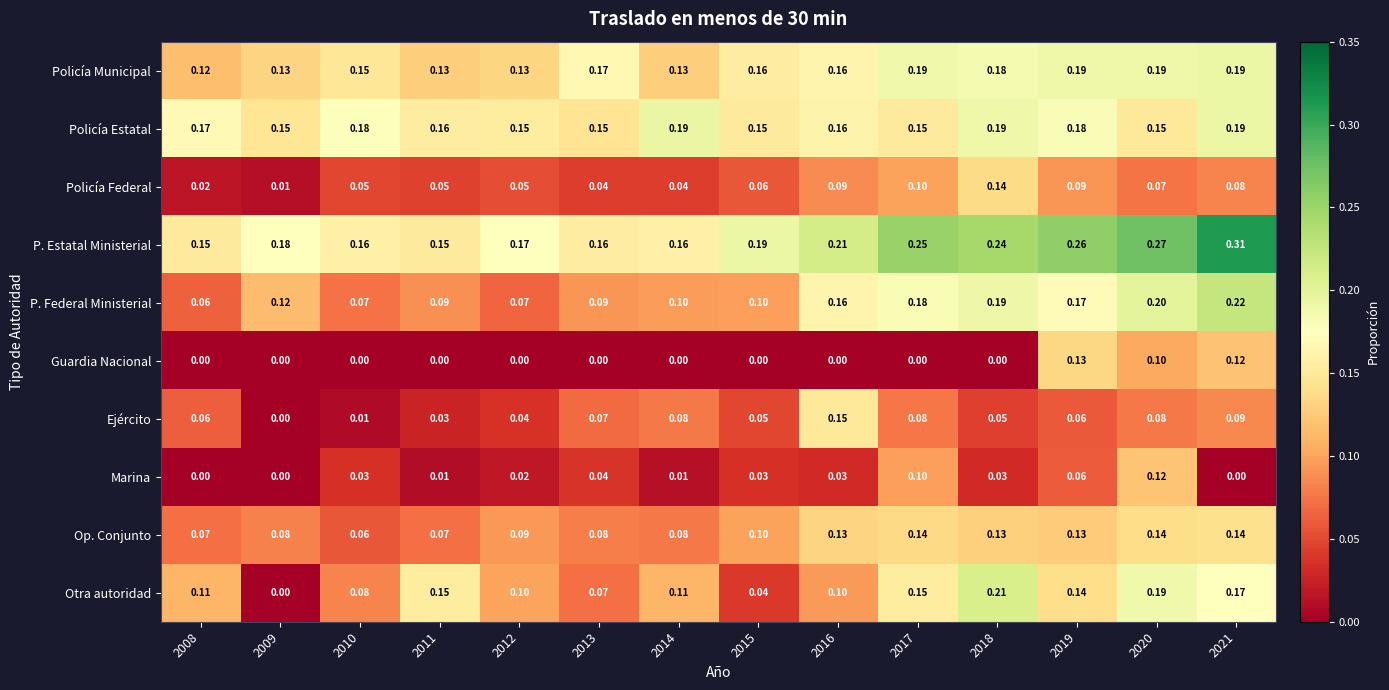

Is the value of Marina at 2015 greater than the value of Policía Municipal at 2013?

No